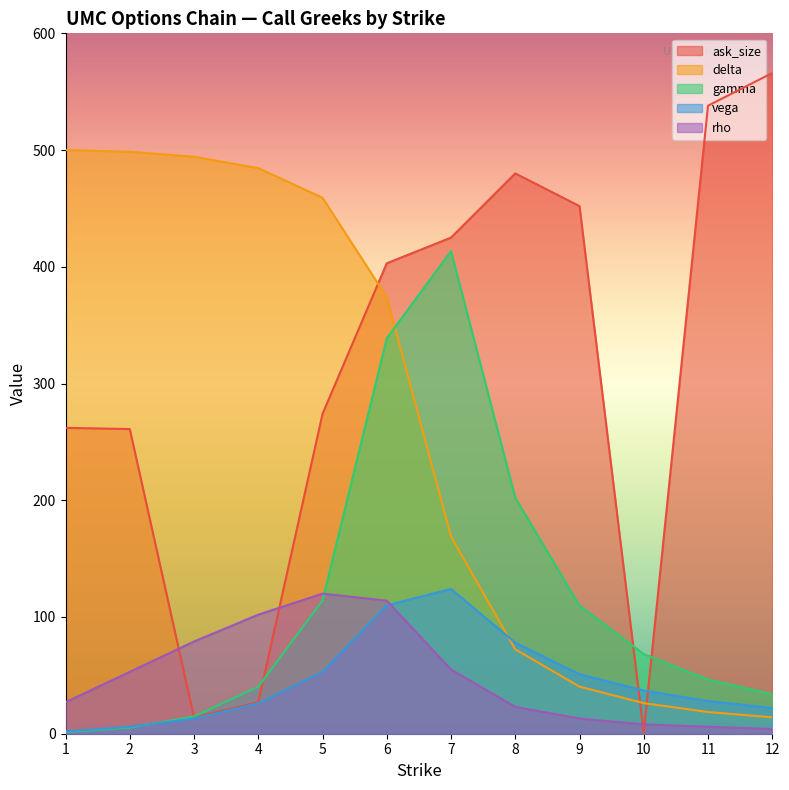

True or false: ask_size has more than 0 points higher than both neighbors.

True